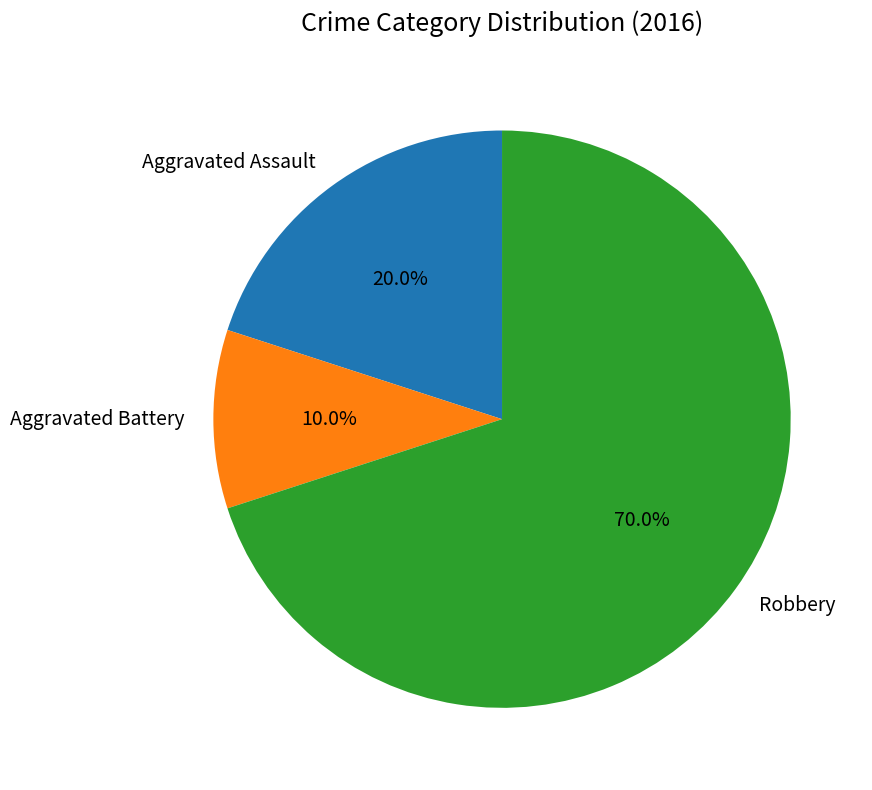

Rank the categories by value from lowest to highest.

Aggravated Battery, Aggravated Assault, Robbery